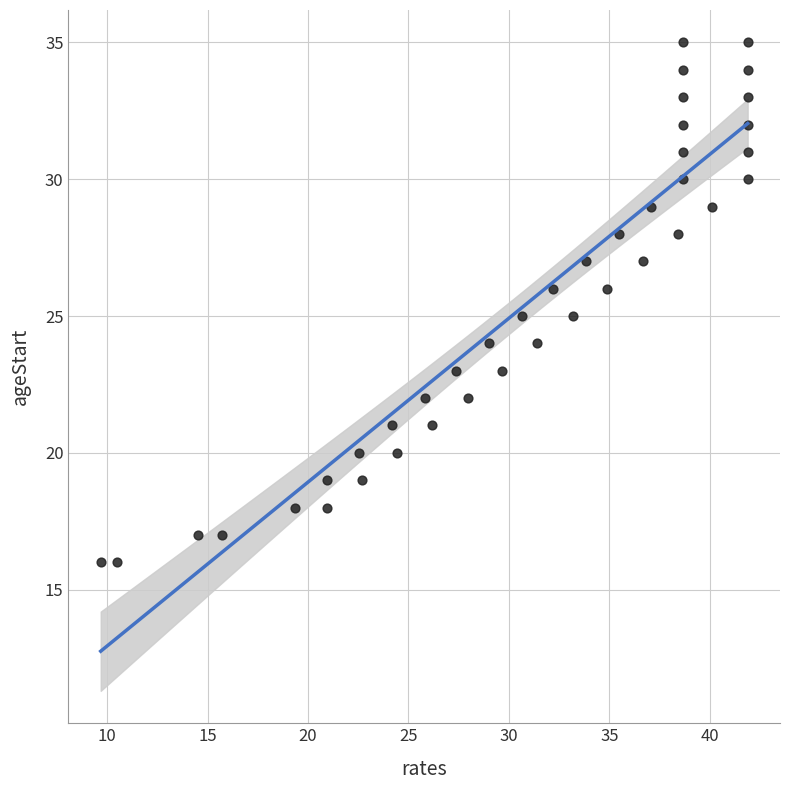

What is the range of Y values (max minus min)?

19